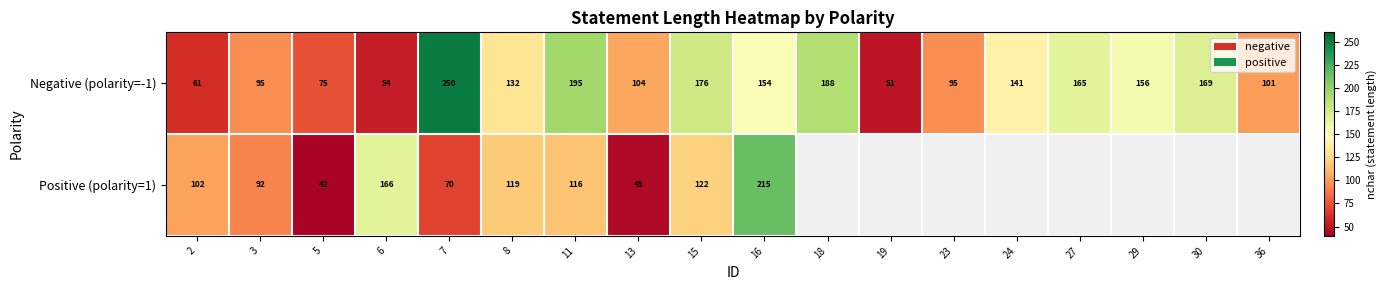

Which series changed the most between 2 and 15?

Negative (polarity=-1)